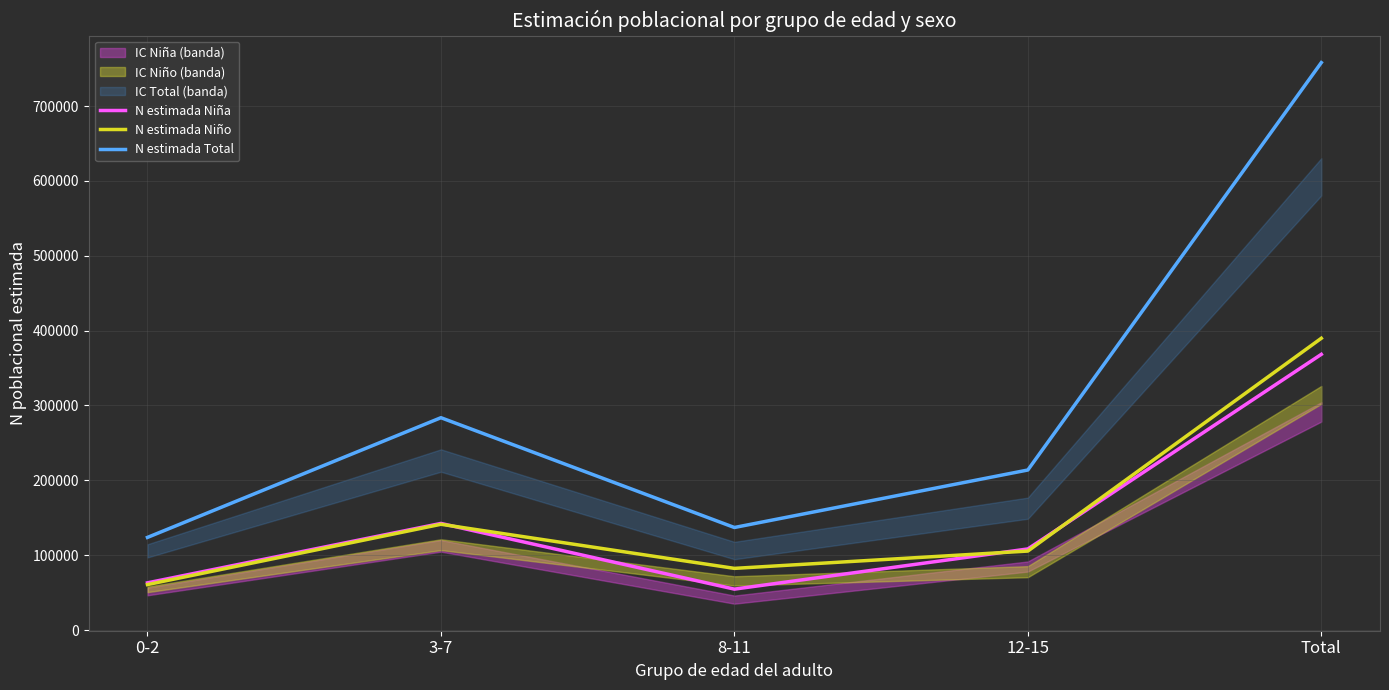

True or false: N estimada Niña has a value of 62998 at 0-2.

True